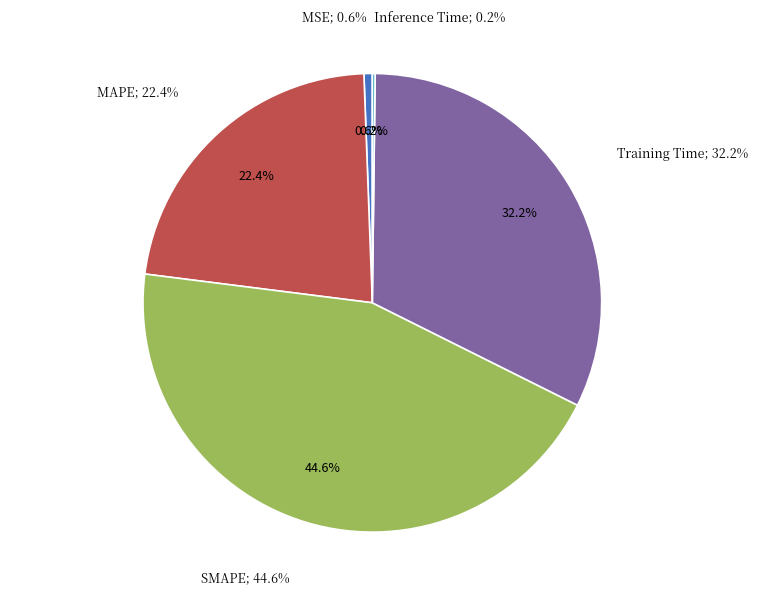

Count the number of slices in the pie.

5